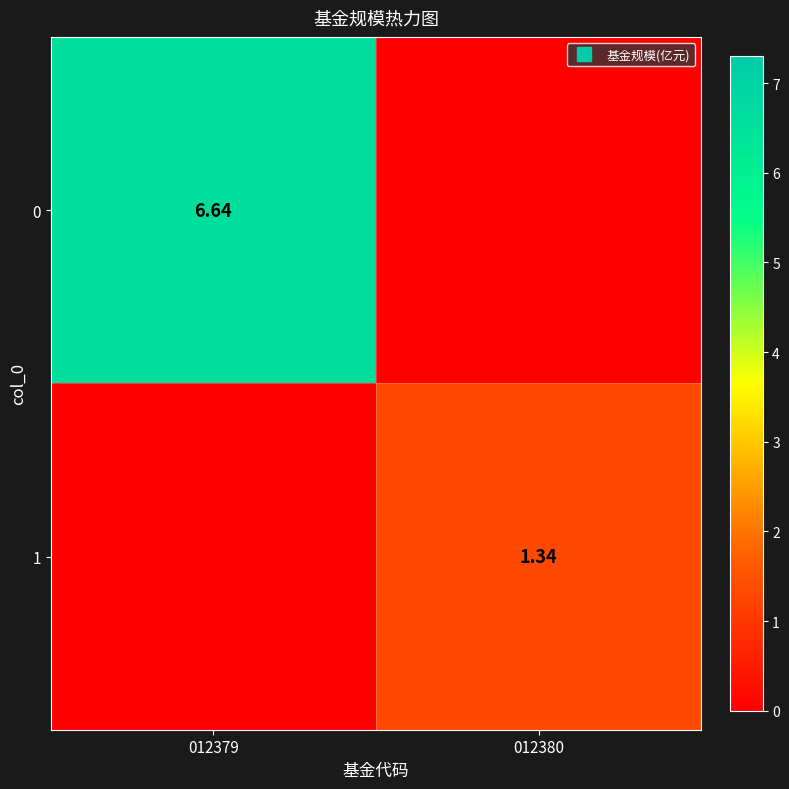

How many positive values does the 1 series have?

1